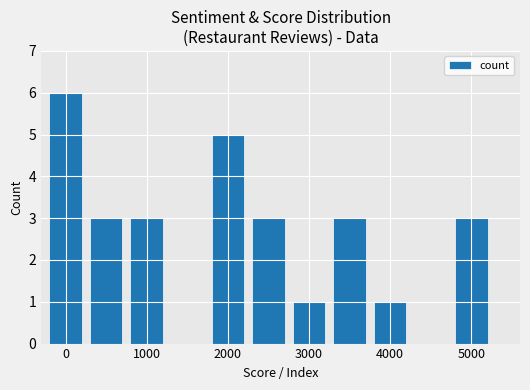

What is the average value?

3